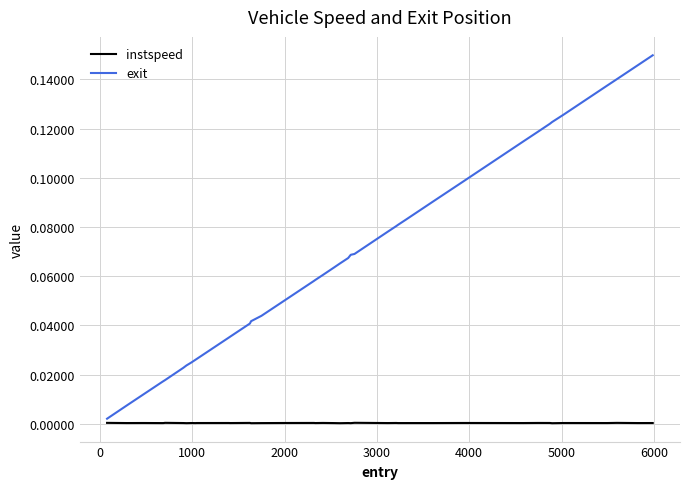

Which series has the widest spread of values?

exit